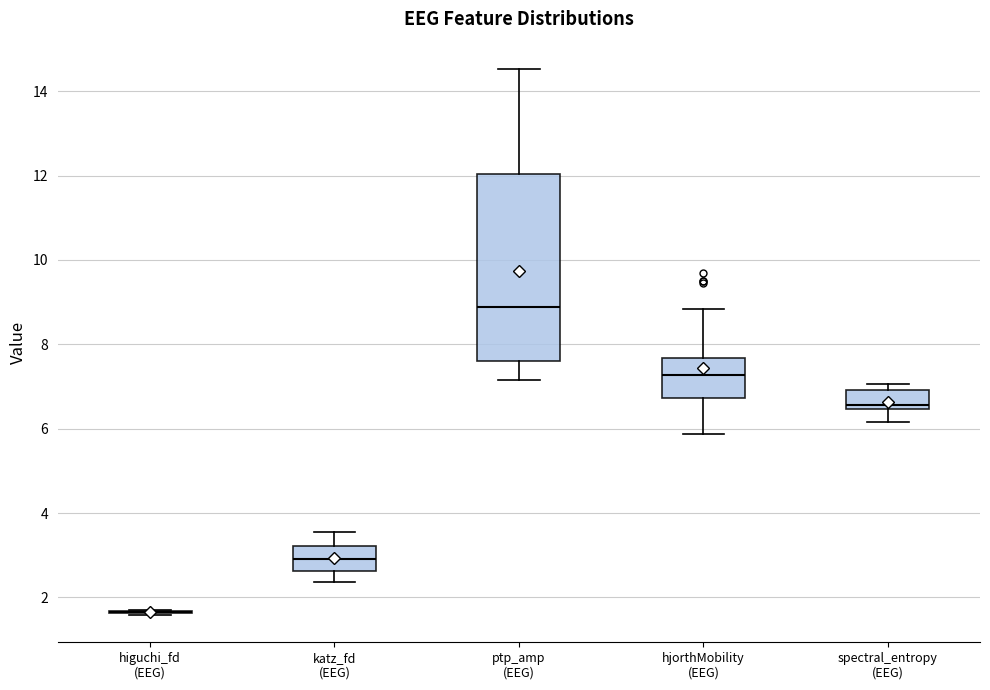

Reading left to right, transcribe this box plot: for each box, give where its median line is, the range the box spans, and where its two whiskers end, as read against the y-axis. The values are not printed on the chart, so give them approximately, as read against the axis.

higuchi_fd (EEG): box collapsed to a line at 1.6, whiskers 1.6 to 1.6
katz_fd (EEG): median 3.0, box 2.6 to 3.2, whiskers 2.4 to 3.6
ptp_amp (EEG): median 8.8, box 7.6 to 12.0, whiskers 7.2 to 14.6
hjorthMobility (EEG): median 7.2, box 6.8 to 7.6, whiskers 5.8 to 8.8
spectral_entropy (EEG): median 6.6, box 6.4 to 7.0, whiskers 6.2 to 7.0 (just above the box's upper edge)